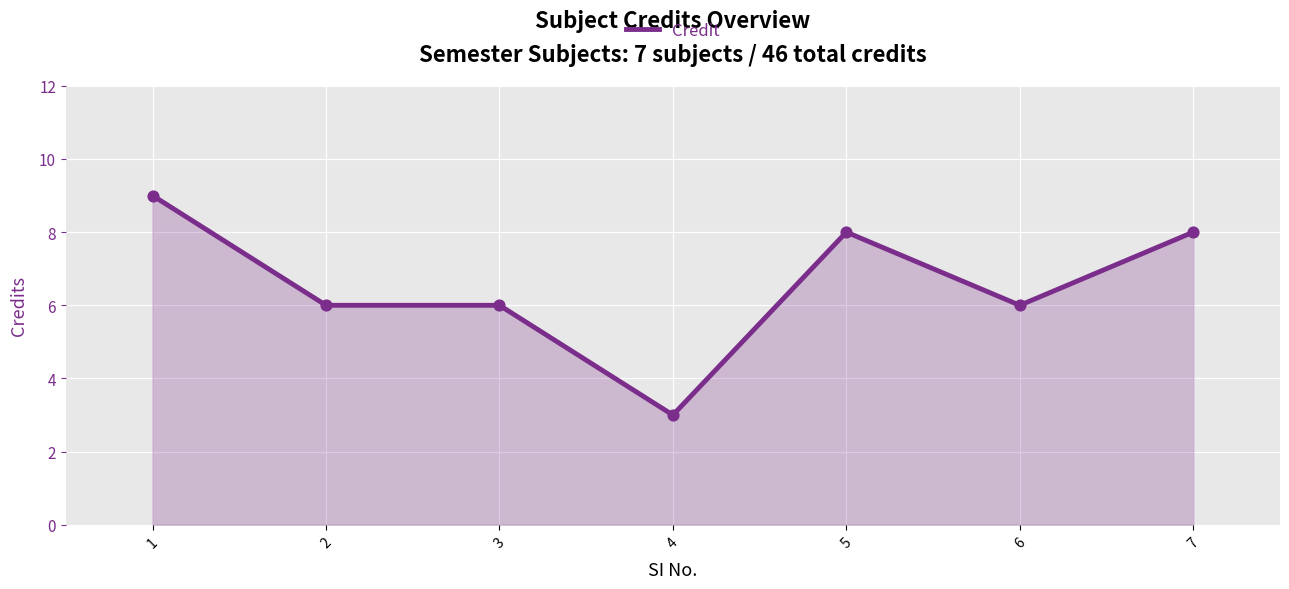

Between 4 and 1, which is larger?

1